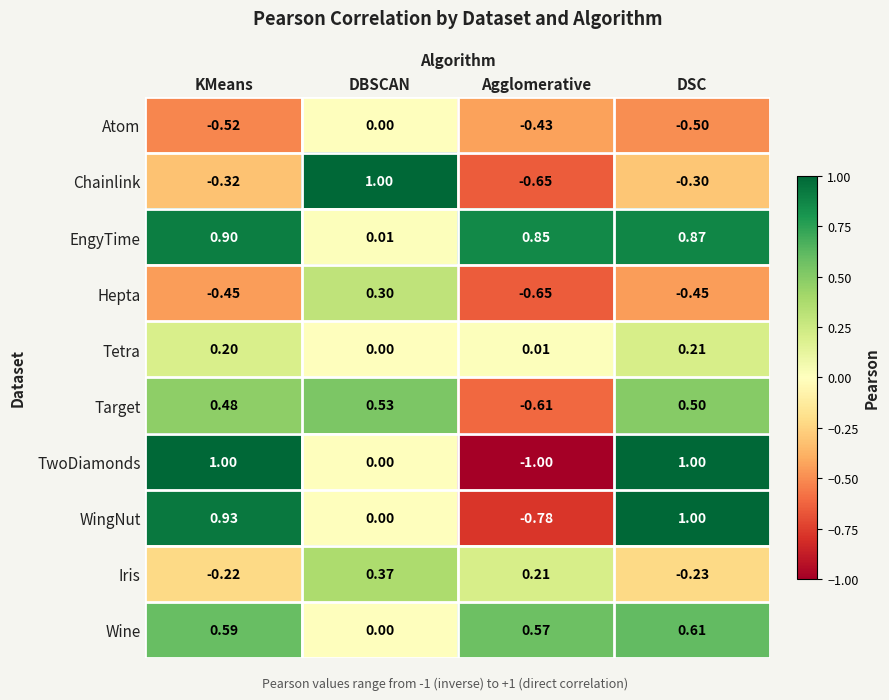

Which category has the lowest value in the Chainlink series?

Agglomerative